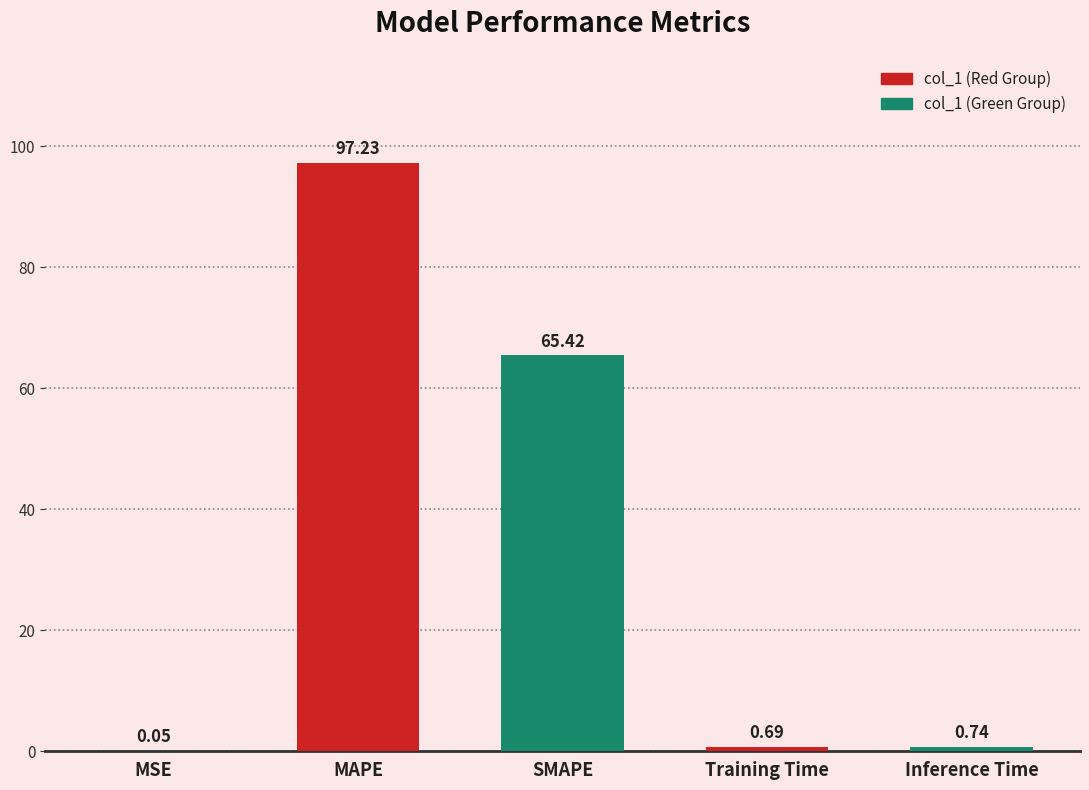

Does the chart contain stacked bars?

No